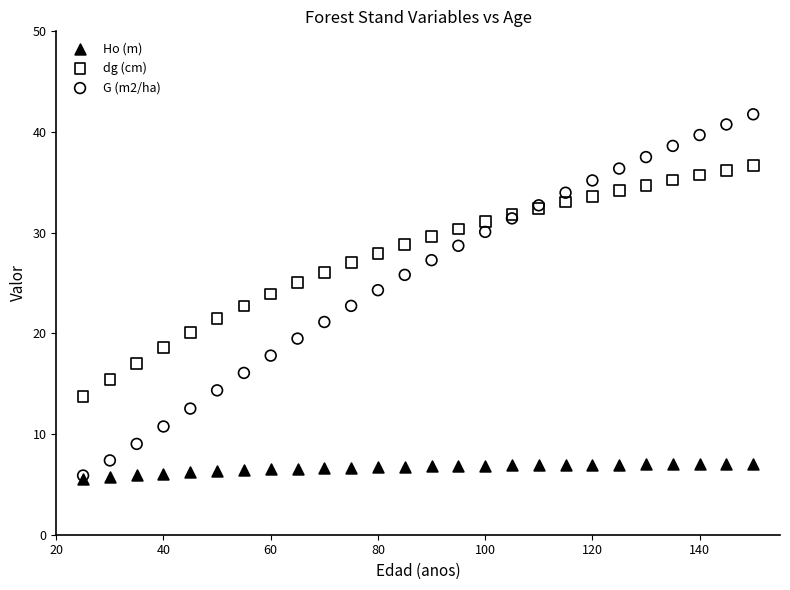

Which series has the widest spread of Y values?

G (m2/ha)